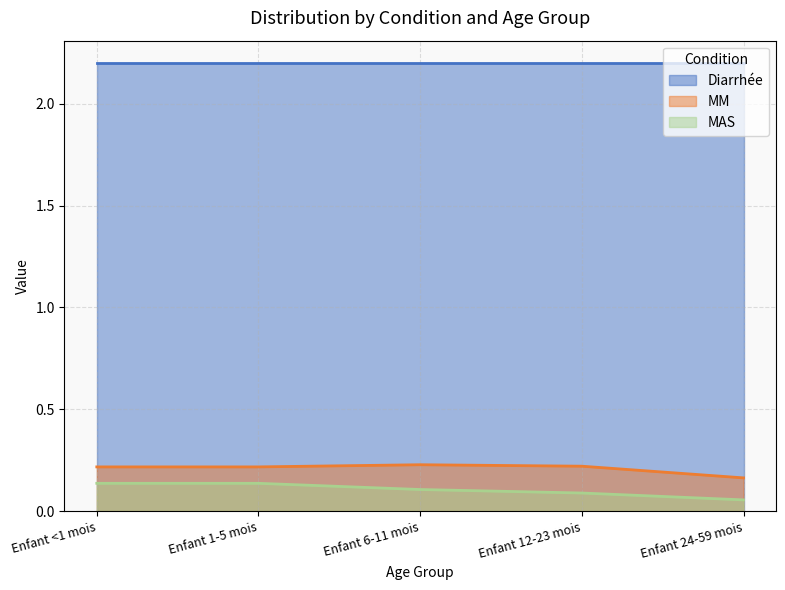

How many distinct data groups are displayed?

3